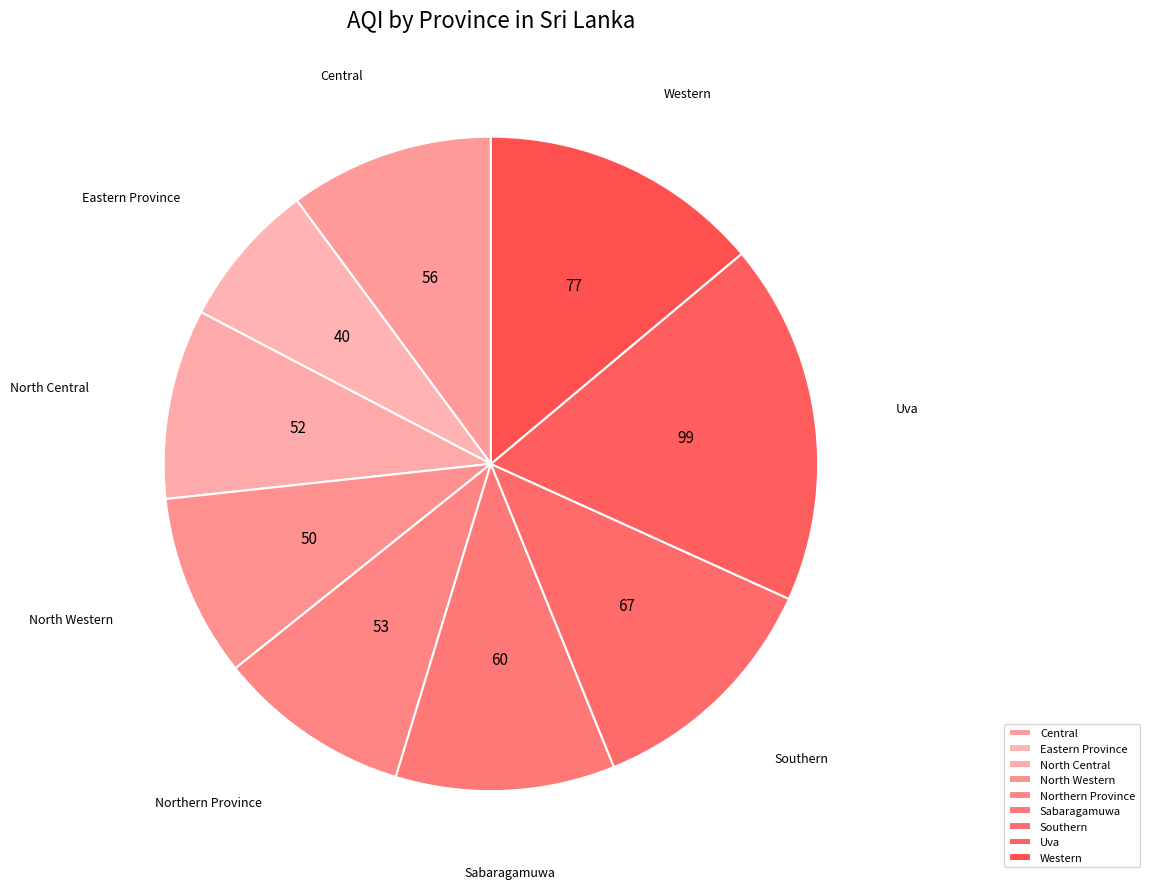

To the nearest percent, what is the difference between the Central and Southern slice percentages?

2%